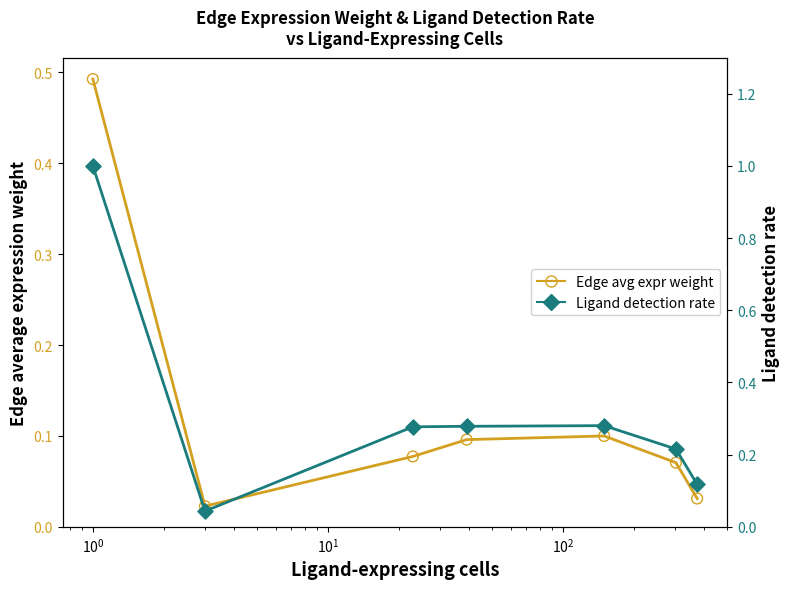

Which series has the widest spread of Y values?

Ligand detection rate